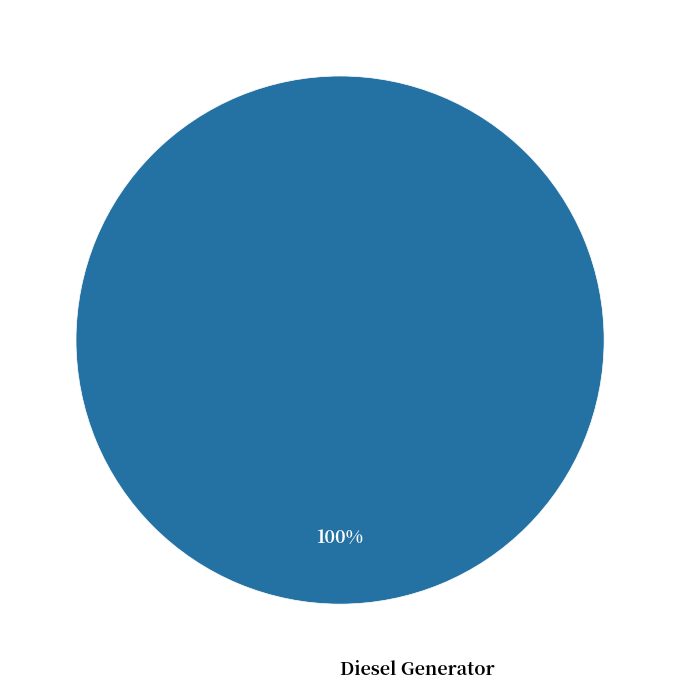

Does any single category account for the majority?

Yes